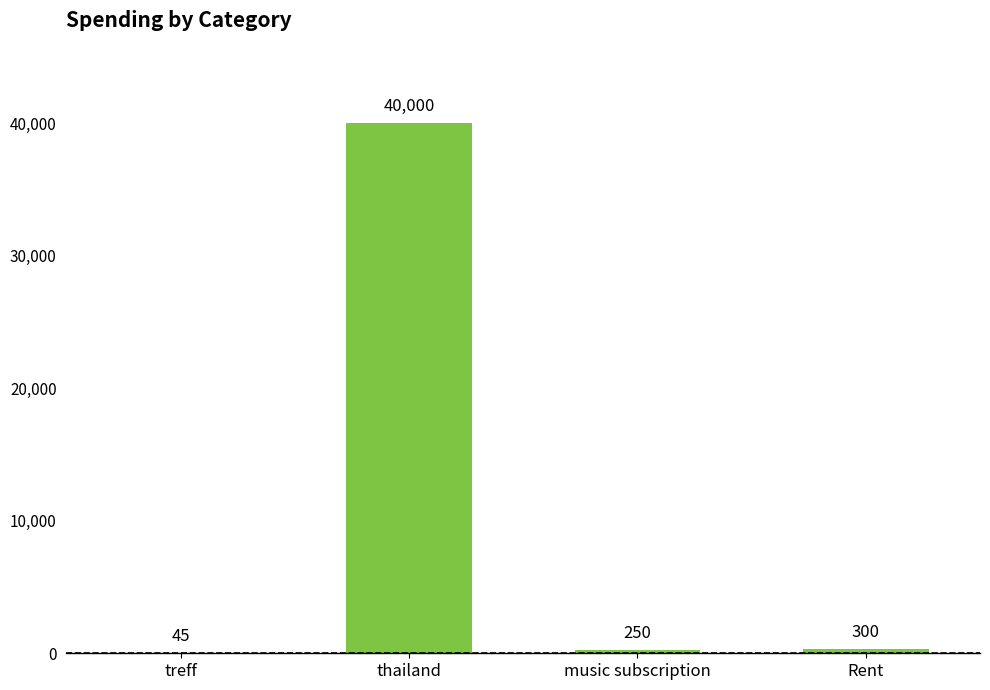

What is the ratio of the value at thailand to the value at treff?

888.9